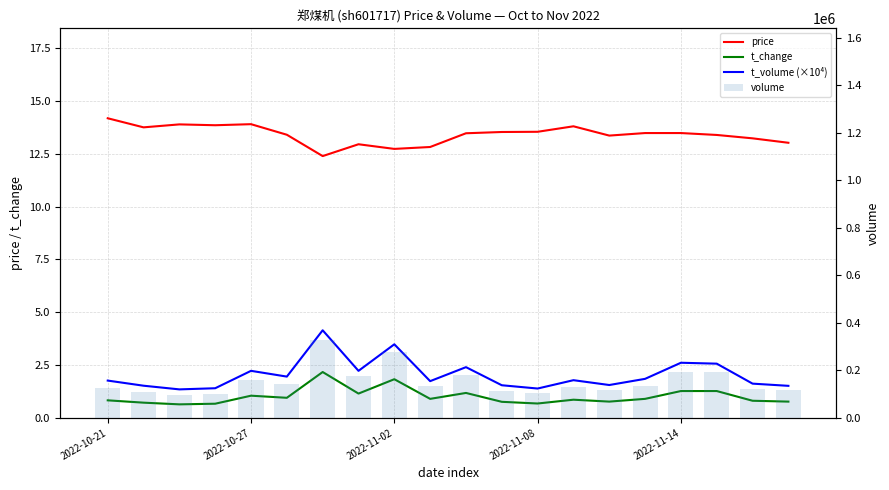

The volume series shows 121697.0 at 18. True or false?

True